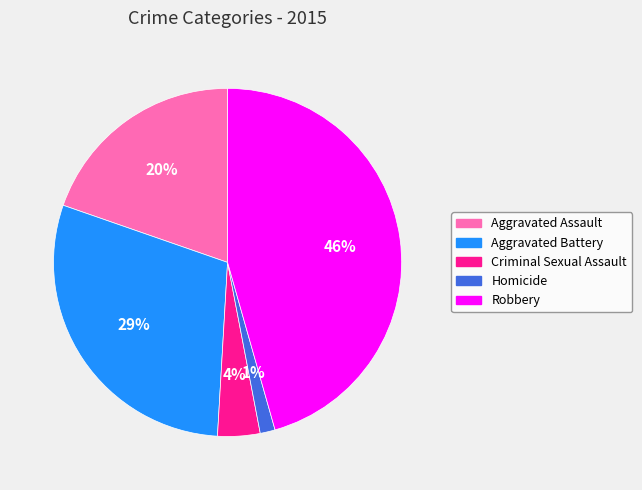

How many slices are in this pie chart?

5